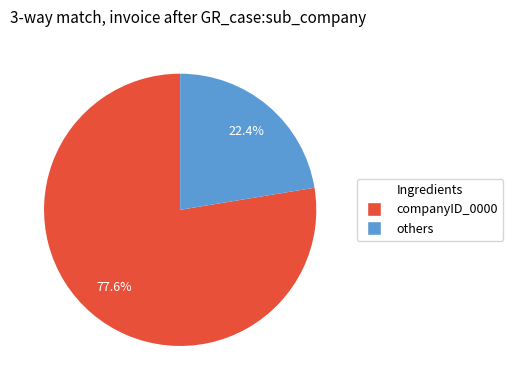

Is there any slice that represents more than half of the pie?

Yes